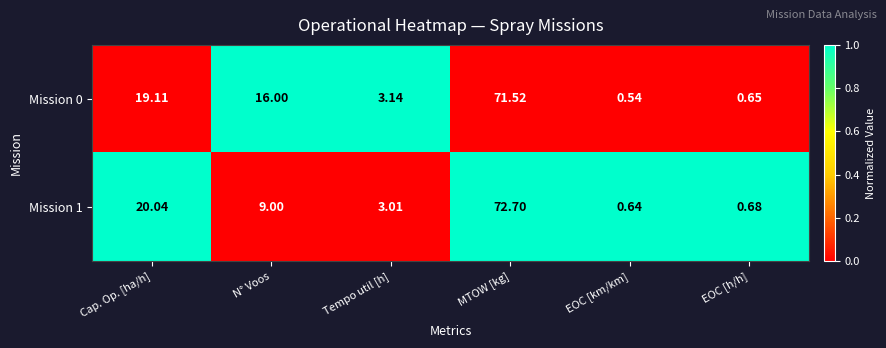

What is the difference between the highest and lowest values at EOC [km/km]?

0.1